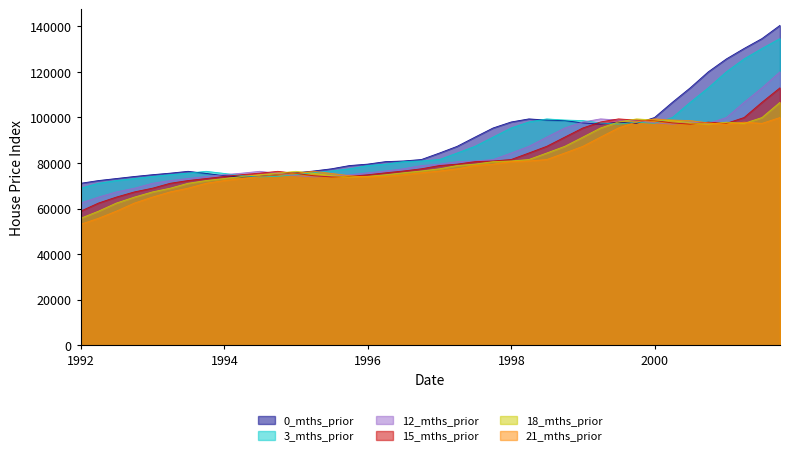

What is the sum of the 18_mths_prior values at 1999-06-30 and 2001-03-31?

195371.2